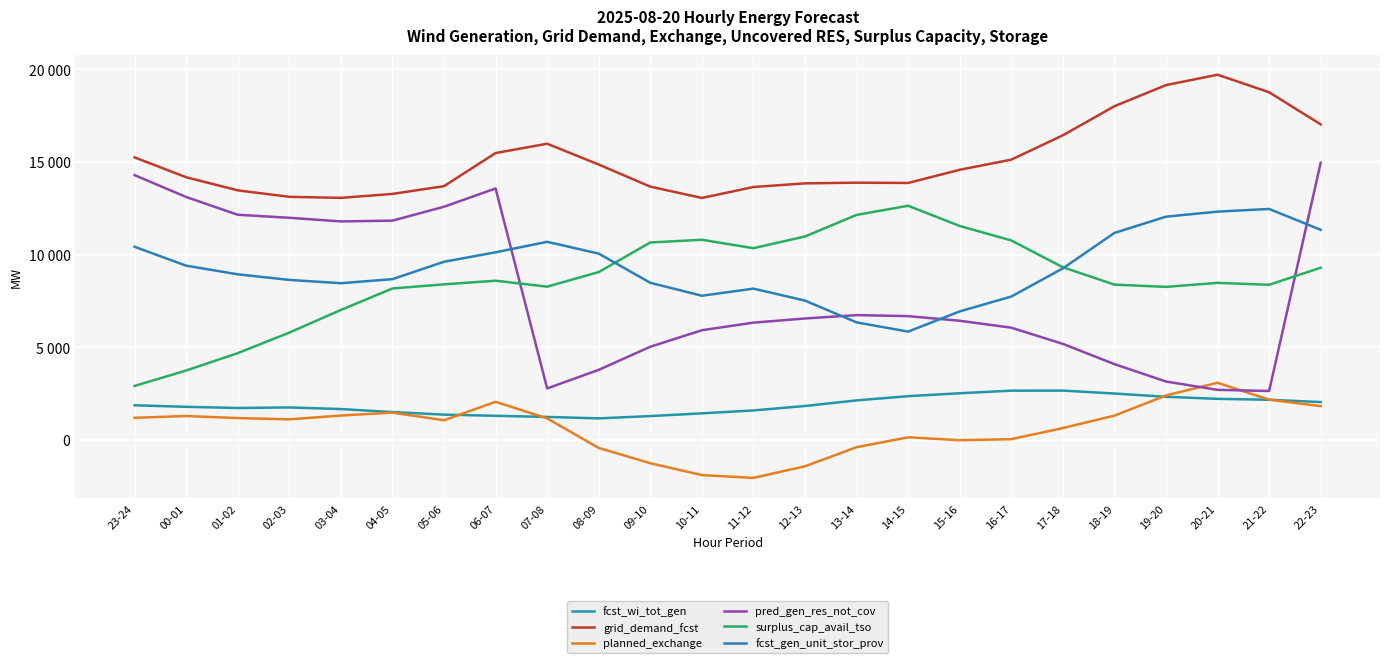

In grid_demand_fcst, how many points are lower than both neighbors (excluding endpoints)?

3